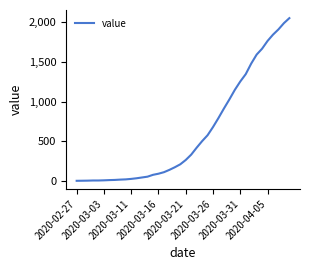

What is the difference between the maximum and minimum values?

2039